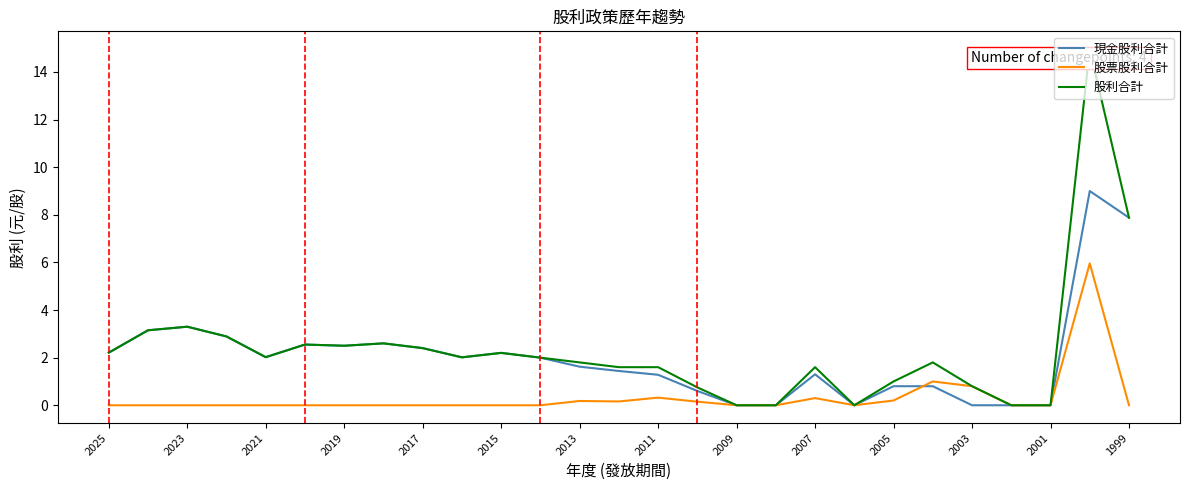

What is the greatest value displayed?

15.0